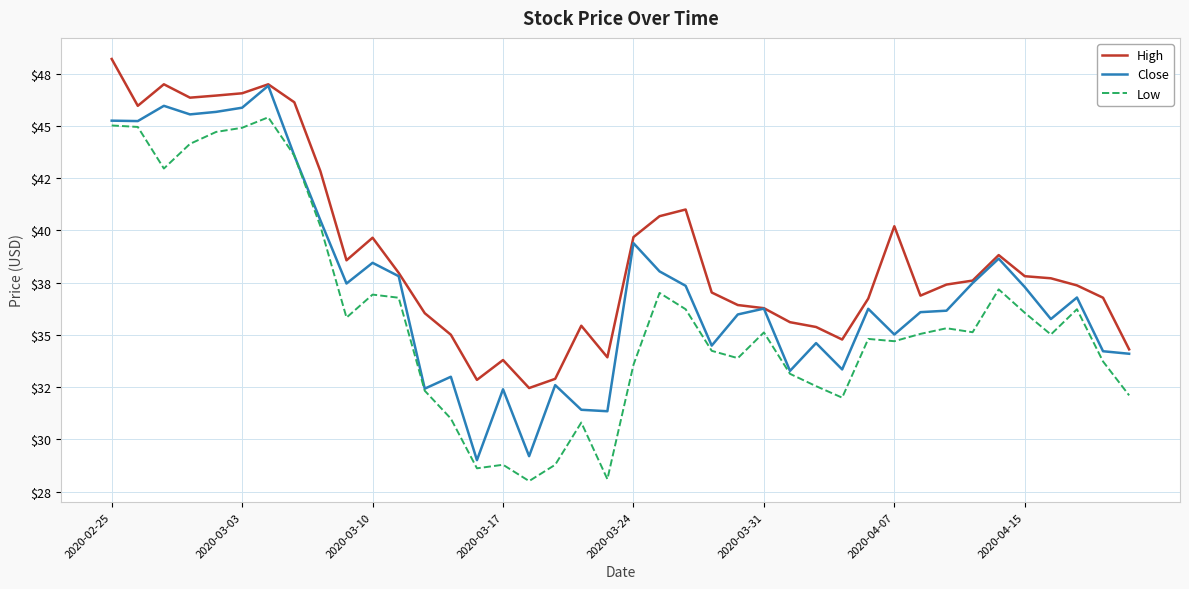

Which category has the lowest value in the Close series?

14